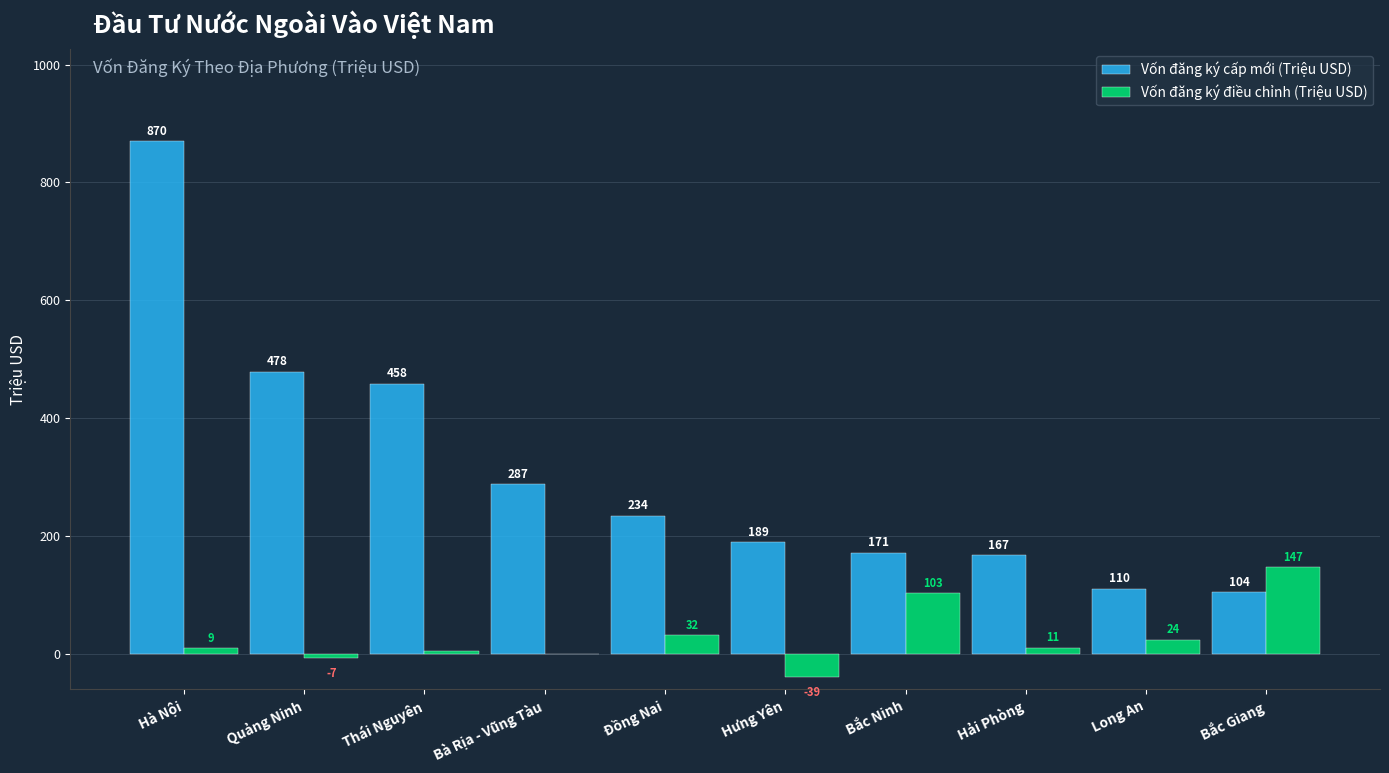

Does the chart contain stacked bars?

No